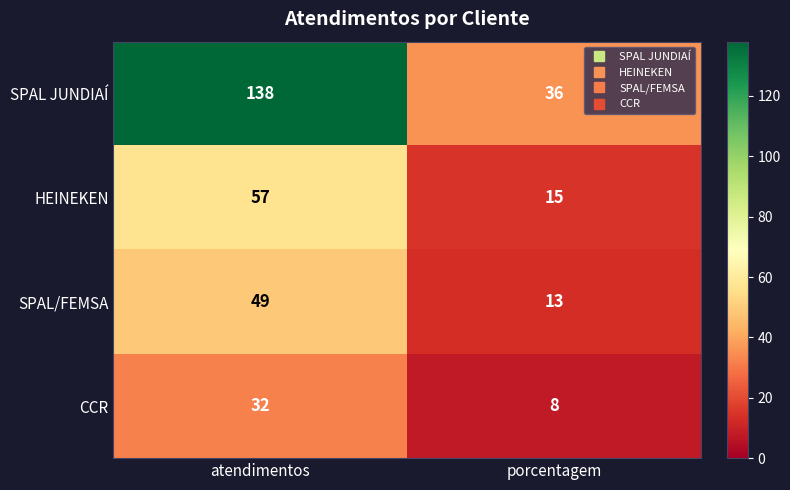

How many series are shown in this chart?

4